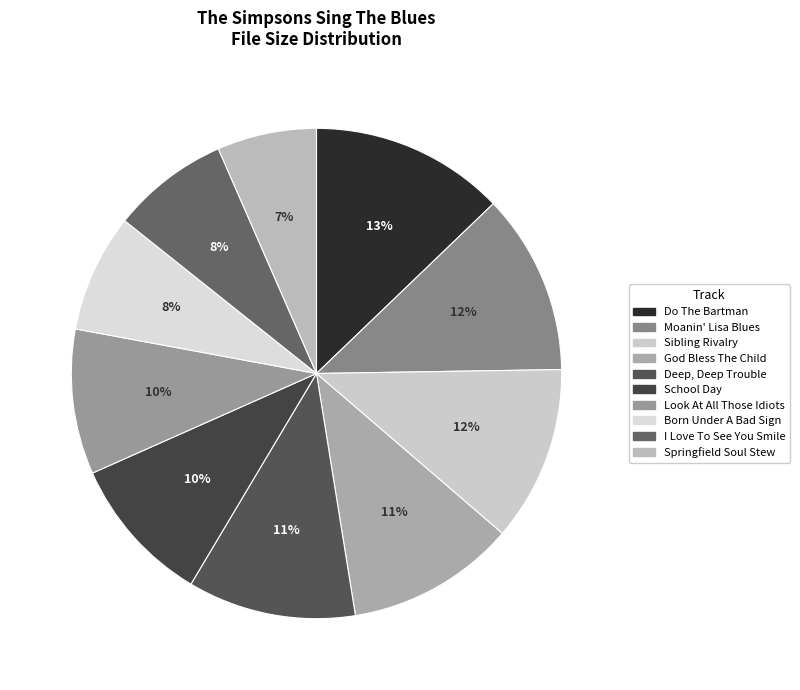

How many slices are in this pie chart?

10